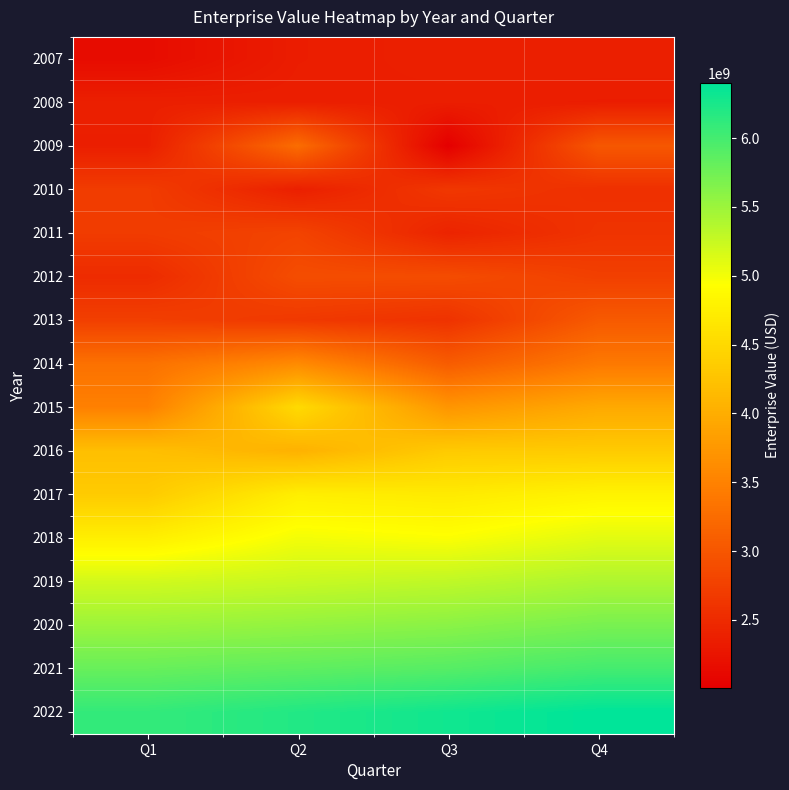

What is the spread (max minus min) of values at Q3?

4292305540